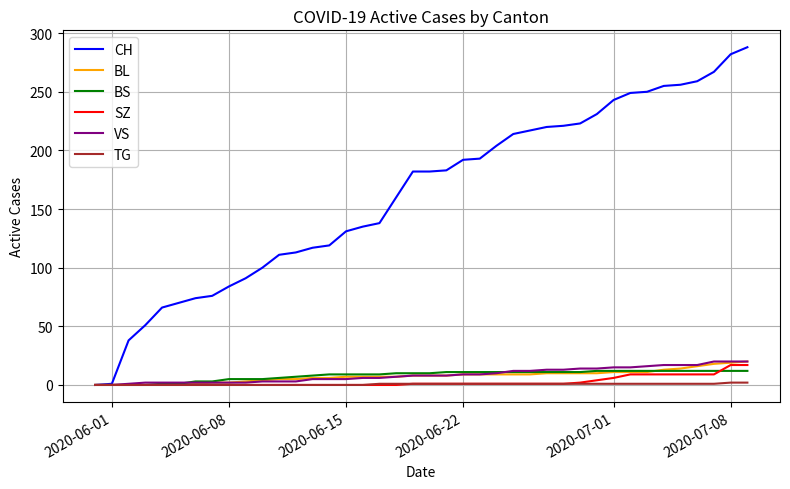

How many lines are shown in the chart?

6